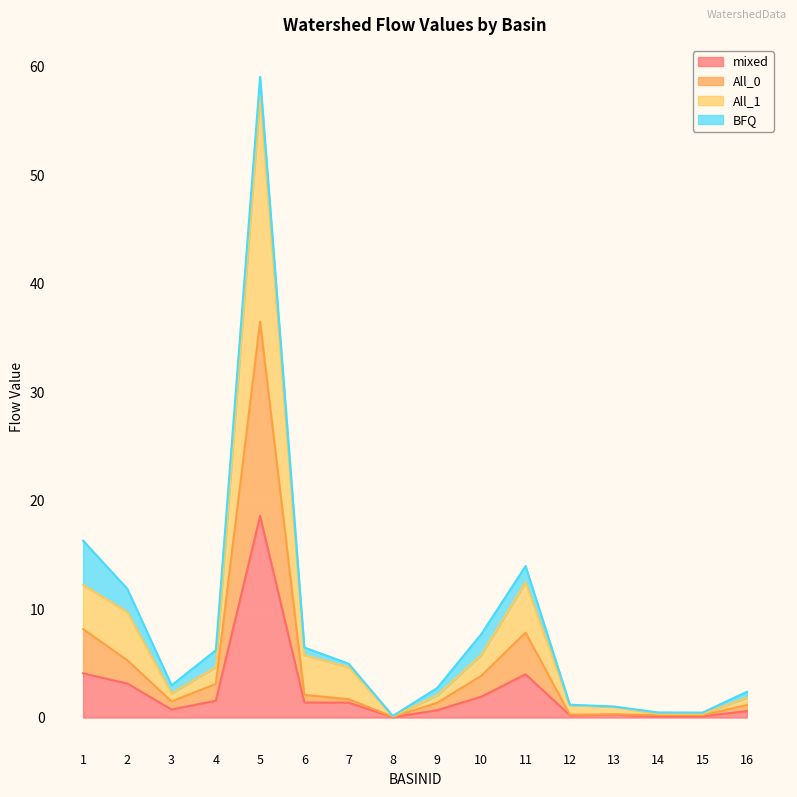

What is the maximum value for mixed?

18.6